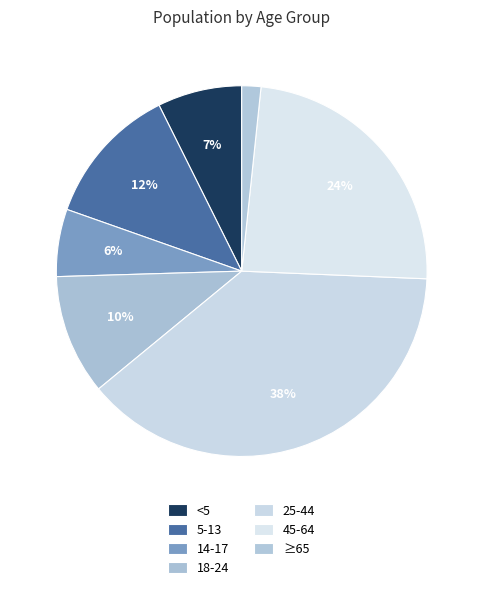

What percentage is the 18-24 slice, to the nearest percent?

10%